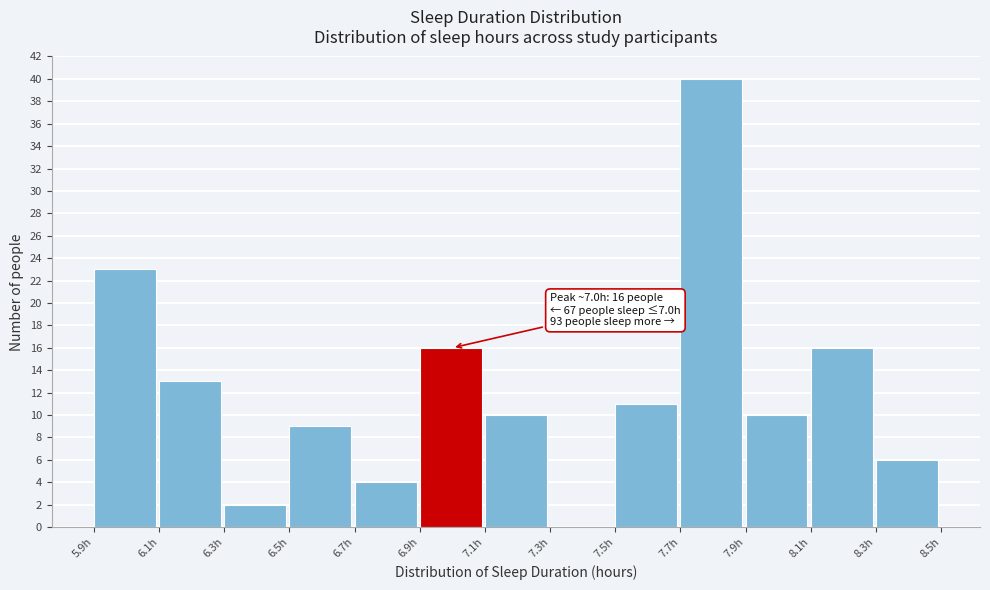

Over which range of the x-axis is the bar tallest?

7.7 to 7.9